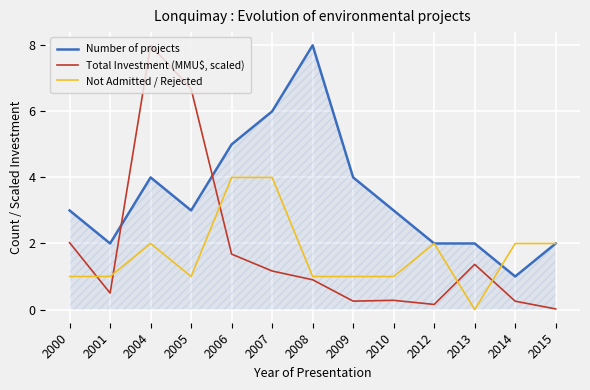

Between 2004 and 2012, which series saw the biggest shift?

Total Investment (MMU$, scaled)